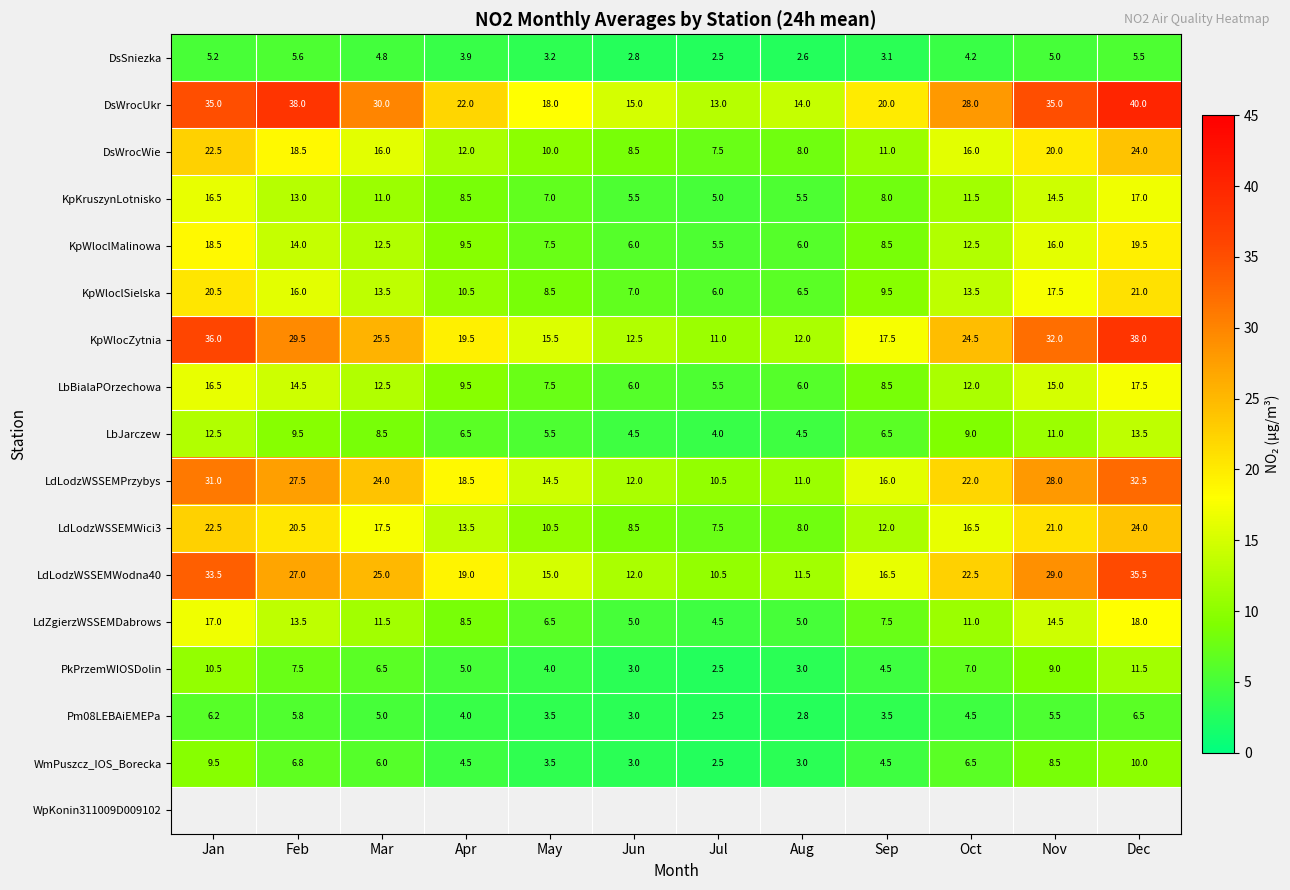

Between May and Aug, which is larger?

May